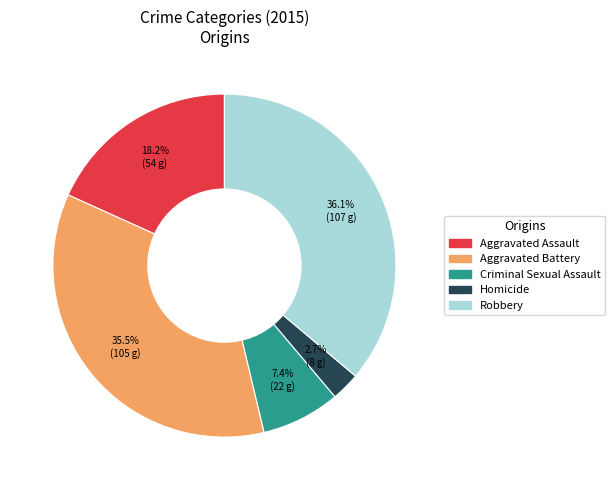

How much of the chart is everything except Aggravated Assault?

81.8%